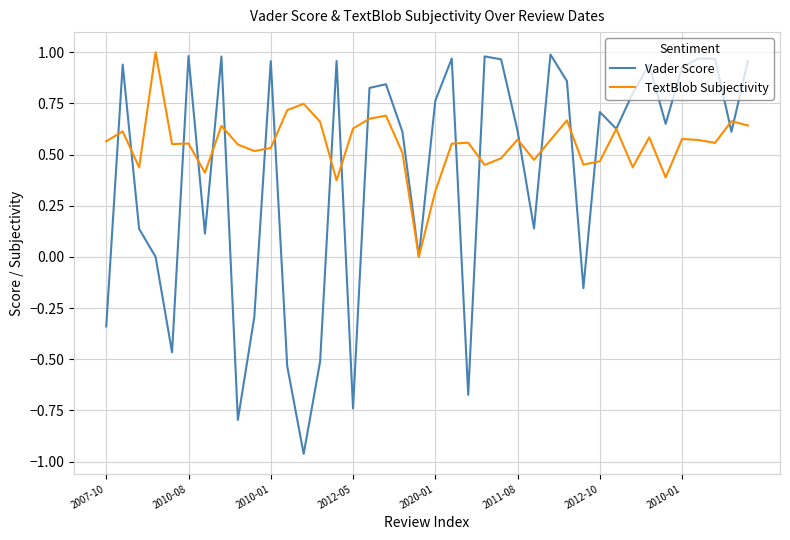

List the series in order of their overall mean, lowest first.

Vader Score, TextBlob Subjectivity